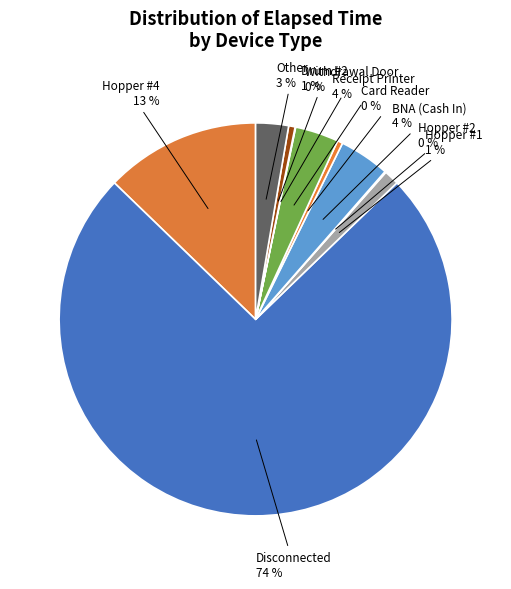

Is there any slice that represents more than half of the pie?

Yes